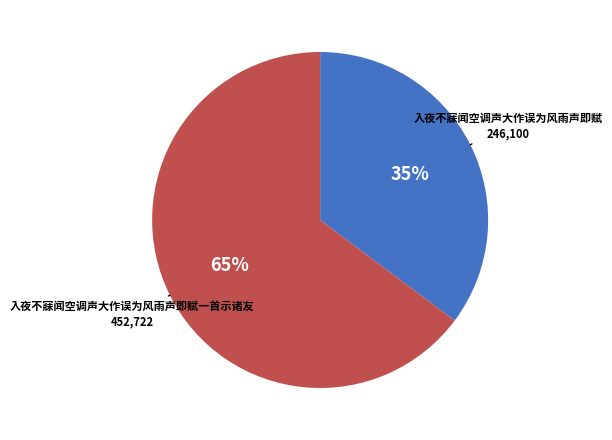

Does any single category account for the majority?

Yes